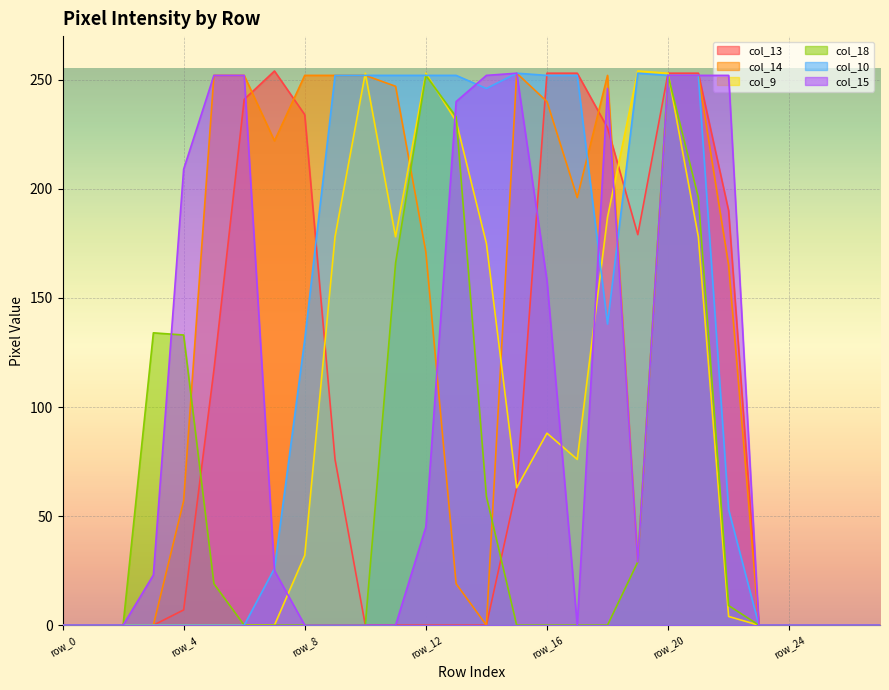

Which has a higher value, row_14 or row_20?

row_20